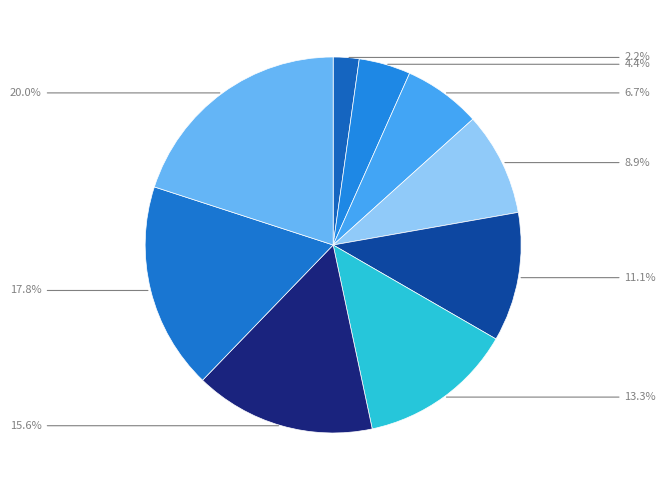

Count the number of slices in the pie.

9